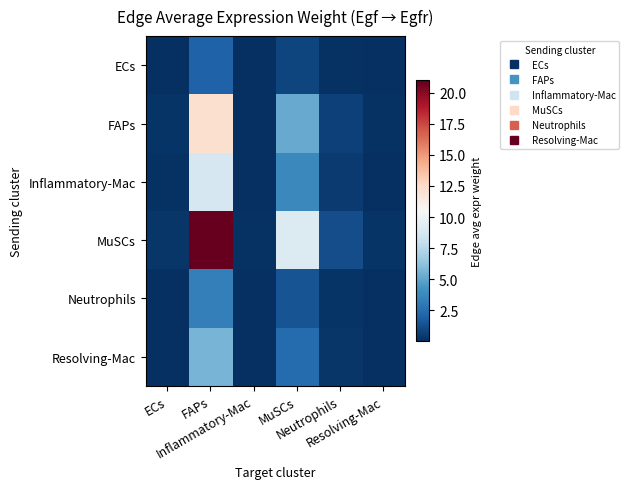

Which has a higher value, FAPs or Inflammatory-Mac?

FAPs